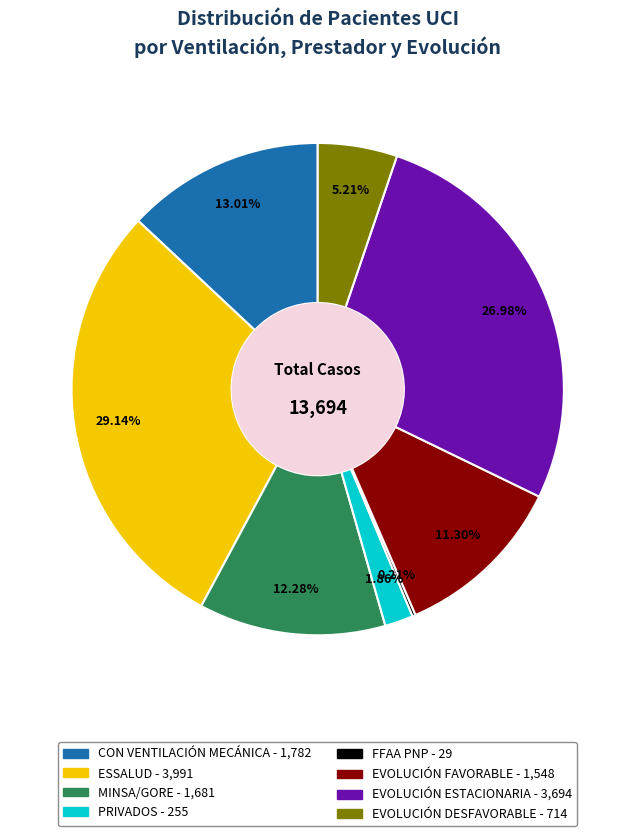

Is there a majority slice in this chart?

No